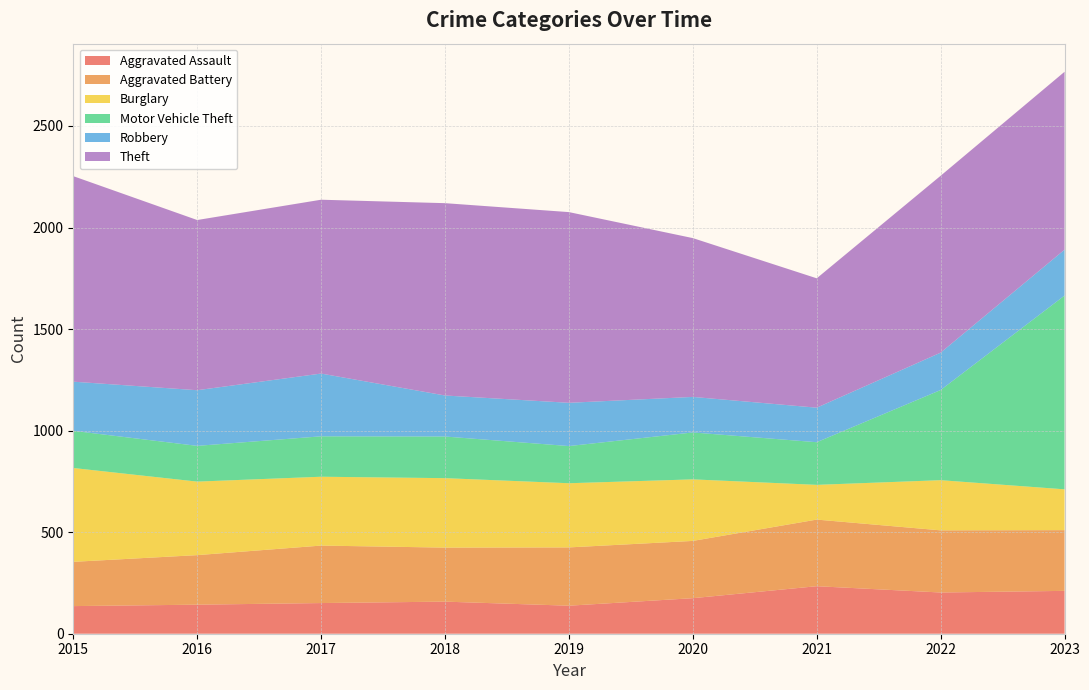

Reading left to right, what are all the values shown in this chart?

Aggravated Assault: 2015=136	2016=143	2017=151	2018=158	2019=138	2020=175	2021=234	2022=203	2023=211
Aggravated Battery: 2015=218	2016=244	2017=283	2018=266	2019=287	2020=282	2021=328	2022=306	2023=299
Burglary: 2015=462	2016=362	2017=339	2018=342	2019=316	2020=303	2021=171	2022=247	2023=201
Motor Vehicle Theft: 2015=183	2016=176	2017=199	2018=205	2019=183	2020=231	2021=210	2022=444	2023=954
Robbery: 2015=242	2016=274	2017=309	2018=202	2019=213	2020=175	2021=170	2022=184	2023=226
Theft: 2015=1012	2016=838	2017=856	2018=947	2019=939	2020=782	2021=637	2022=871	2023=876